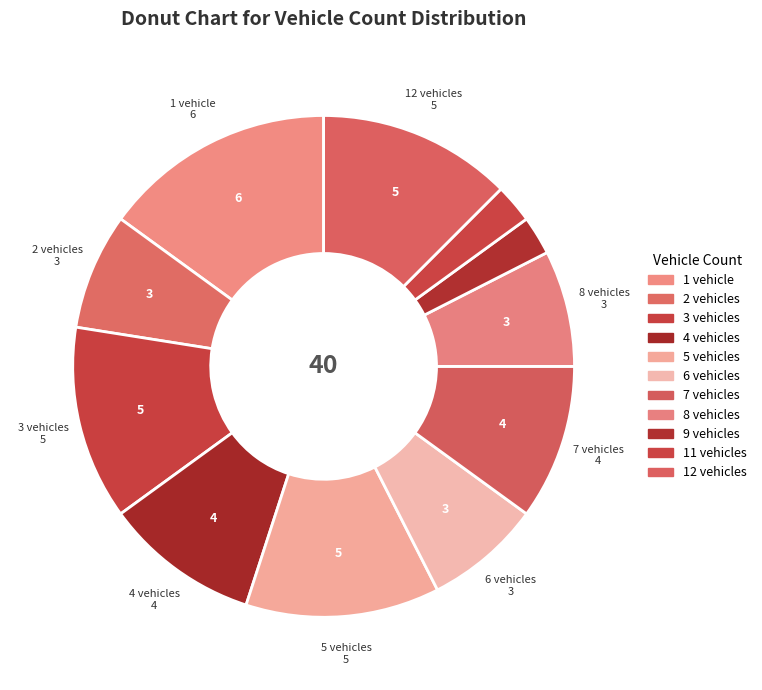

What is the largest slice in the pie chart?

1